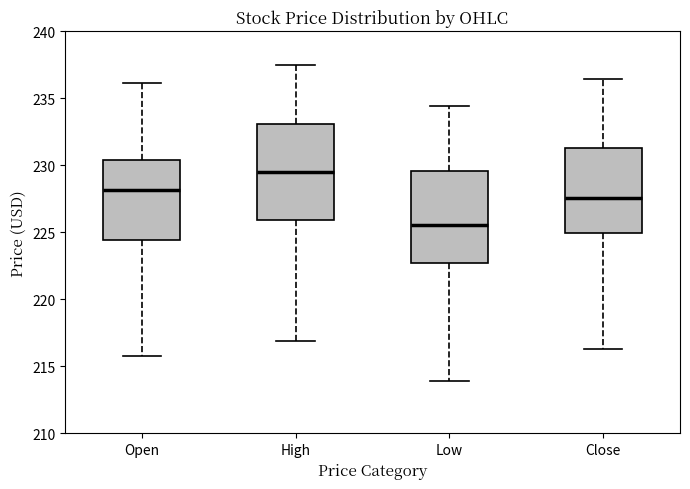

Where does the median line of the box for Low sit on the y-axis? The values are not printed on the chart, so give them approximately, as read against the axis.

225.5